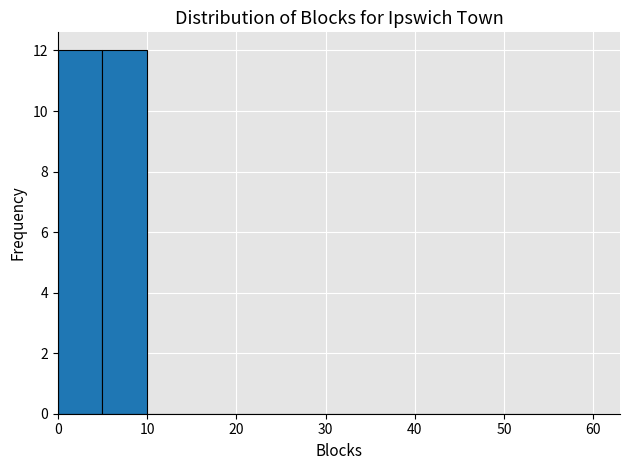

Reading left to right, list every bar in this chart as the range it spans on the x-axis followed by its height. The values are not printed on the chart, so give them approximately, as read against the axis.

0 to 5: 12
5 to 10: 12
10 to 15: 0
15 to 20: 0
20 to 25: 0
25 to 30: 0
30 to 35: 0
35 to 40: 0
40 to 45: 0
45 to 50: 0
50 to 55: 0
55 to 60: 0